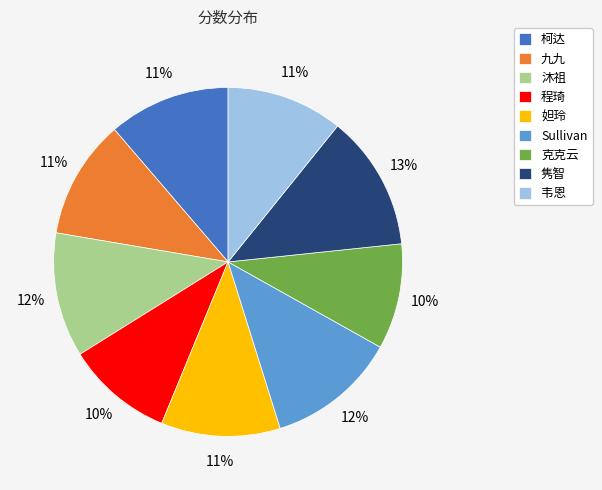

The 柯达 slice represents 3% of the pie. True or false?

False